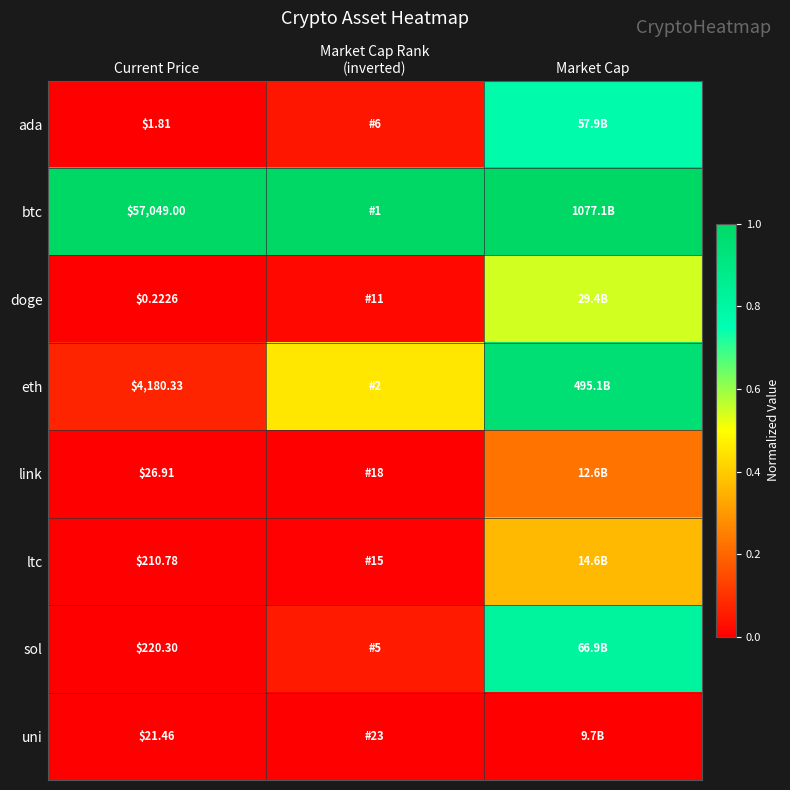

Is the value of link at Current Price greater than the value of btc at Current Price?

No